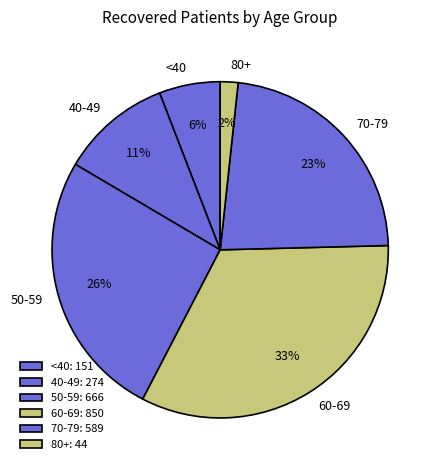

Which has a higher value, 60-69 or 80+?

60-69